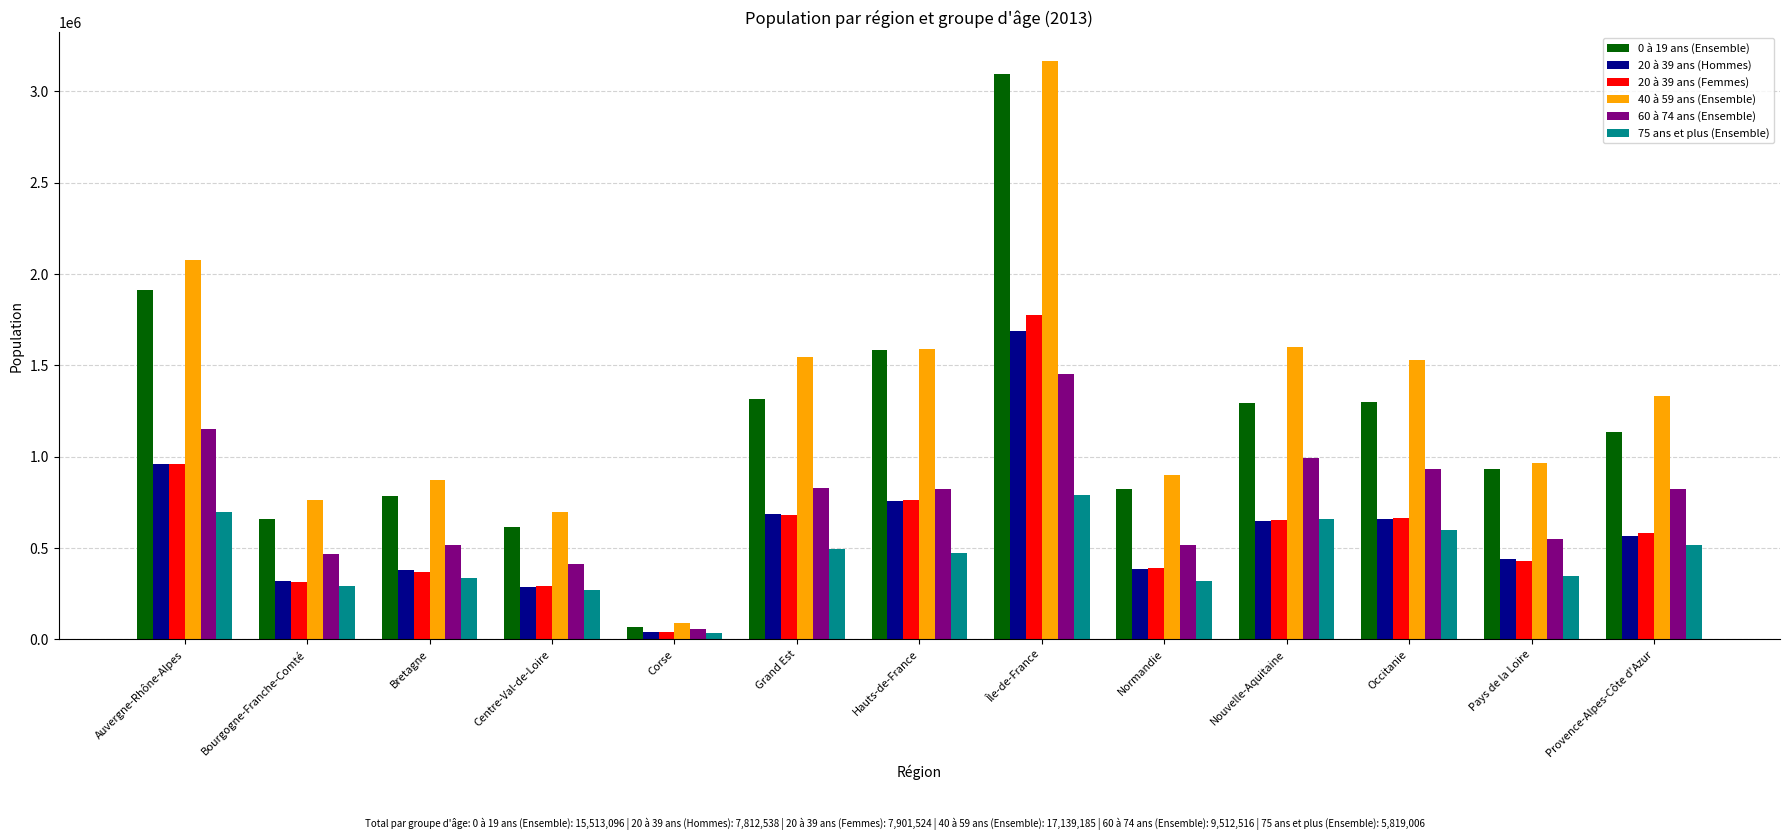

What value does the 20 à 39 ans (Femmes) series have at Occitanie, to the nearest 10?

664590